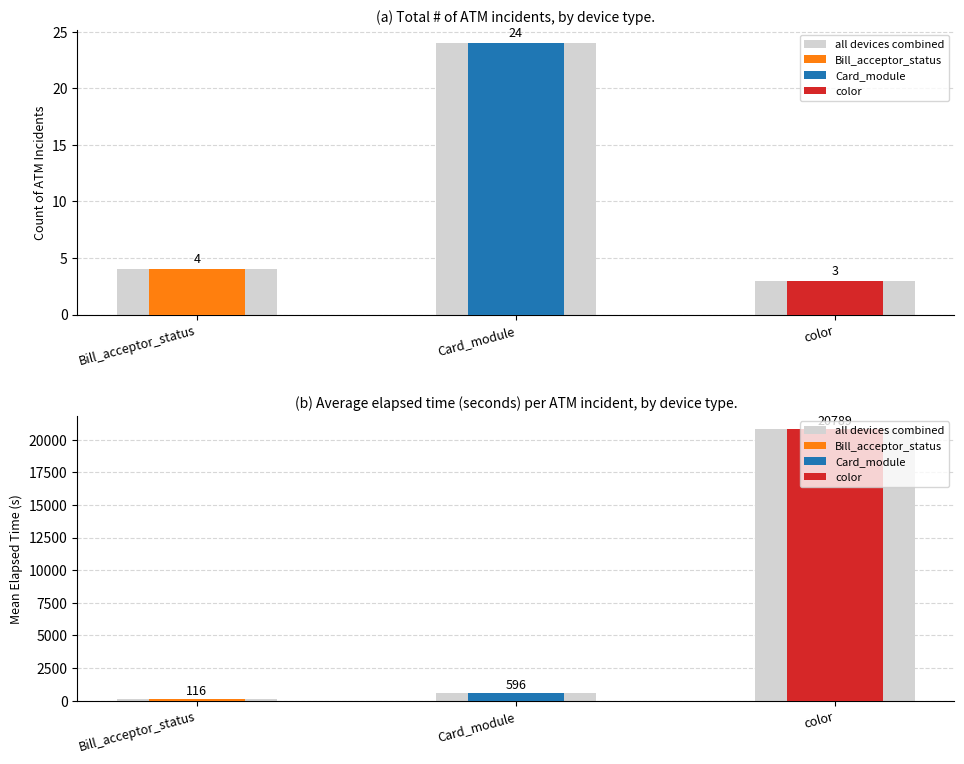

Reading right to left, list all the values displayed in this chart.

color=20789.3	Card_module=596.2	Bill_acceptor_status=116.2